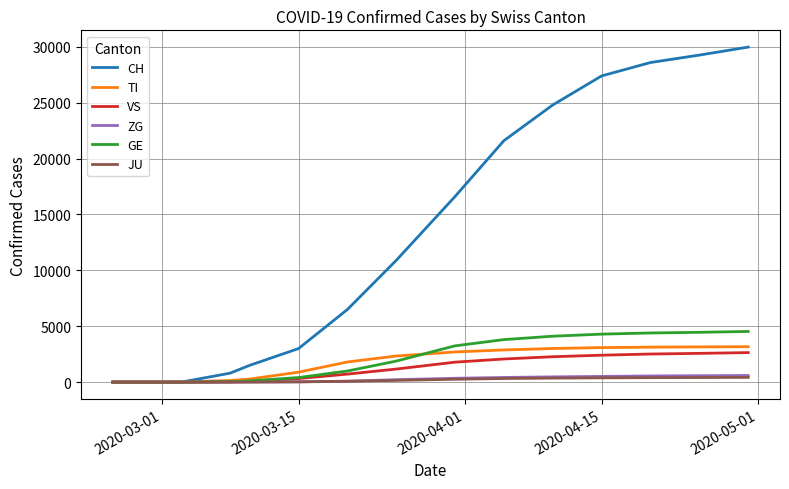

What is the greatest value displayed?

29981